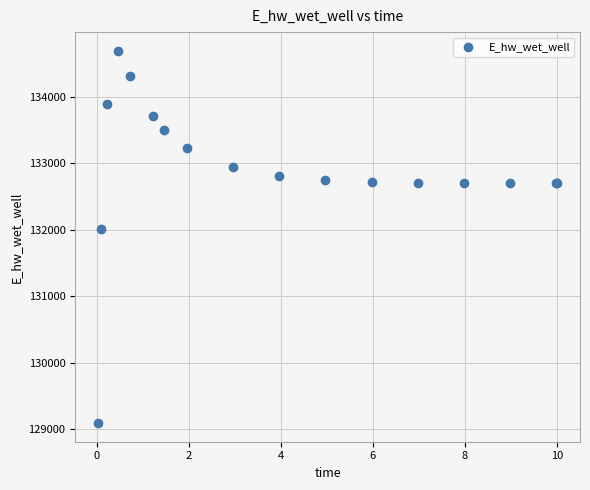

What Y value in the scatter plot is closest to 131891?

132013.2